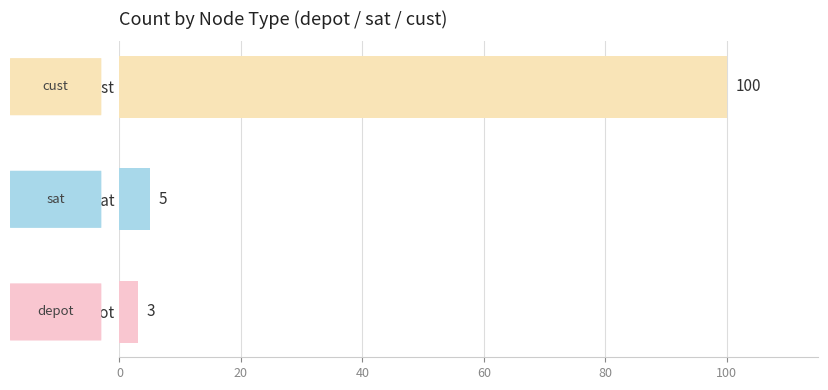

How many bars are there in total?

3